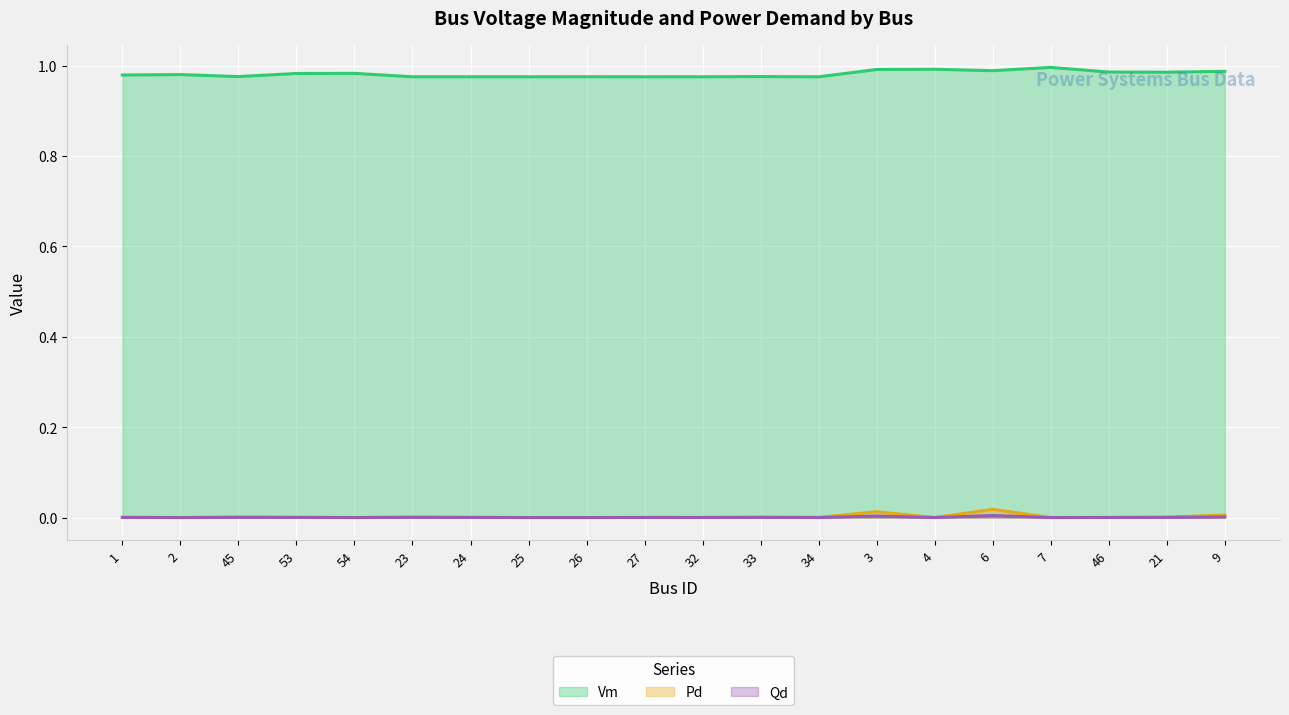

True or false: Vm and Qd intersect in this chart.

False